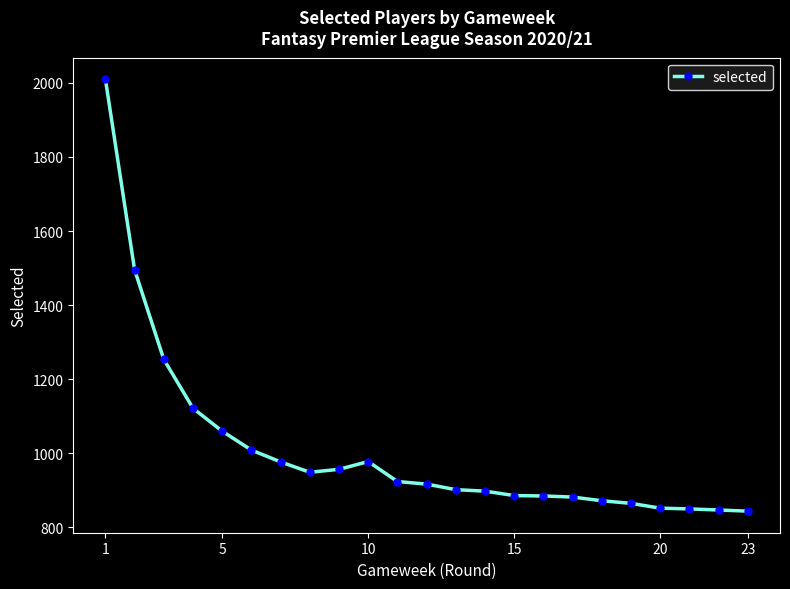

What is the greatest value displayed?

2010